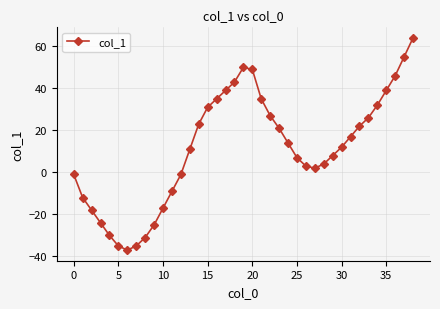

What is the difference between the maximum and minimum values?

101